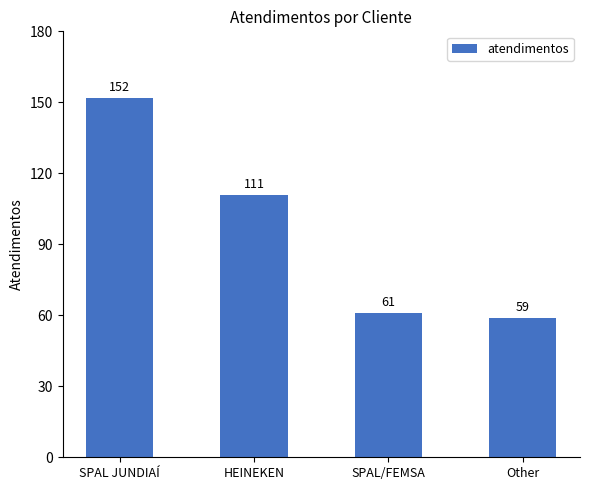

What is the difference between the maximum and minimum values?

93